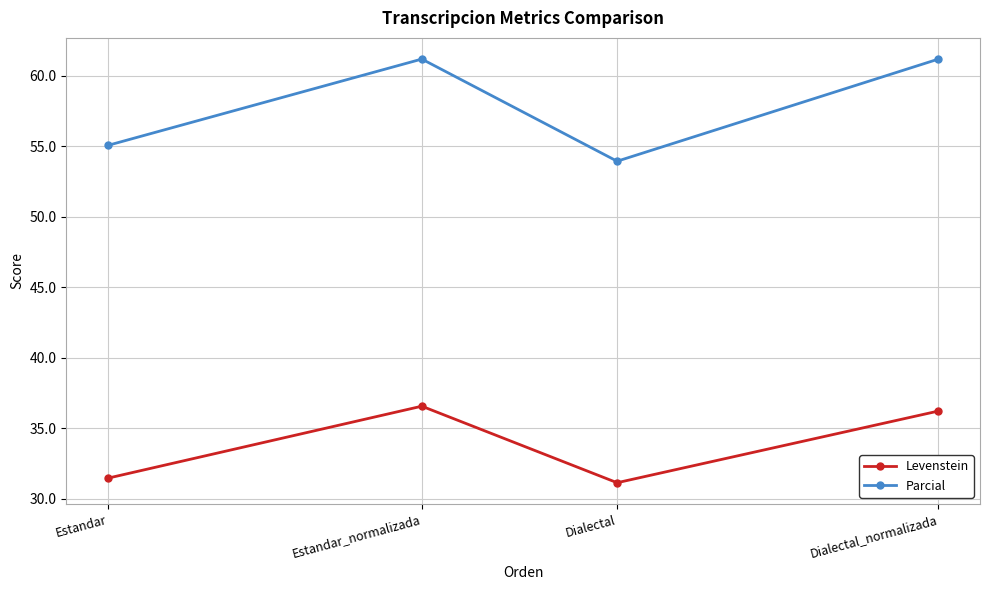

True or false: Parcial and Levenstein intersect in this chart.

False